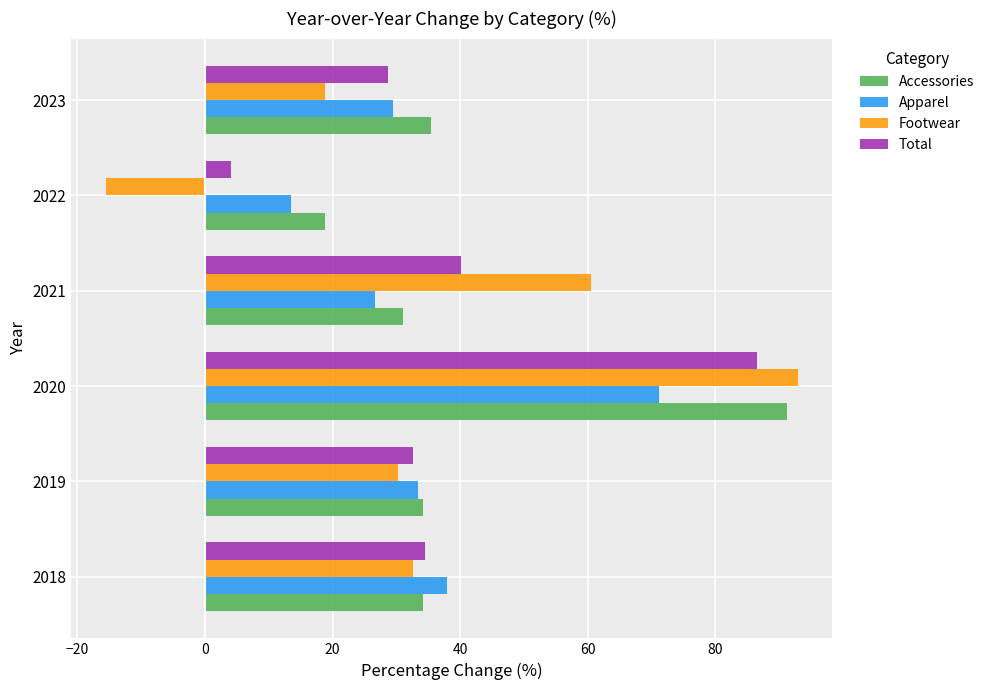

At which category is the sum across all series the highest?

2020